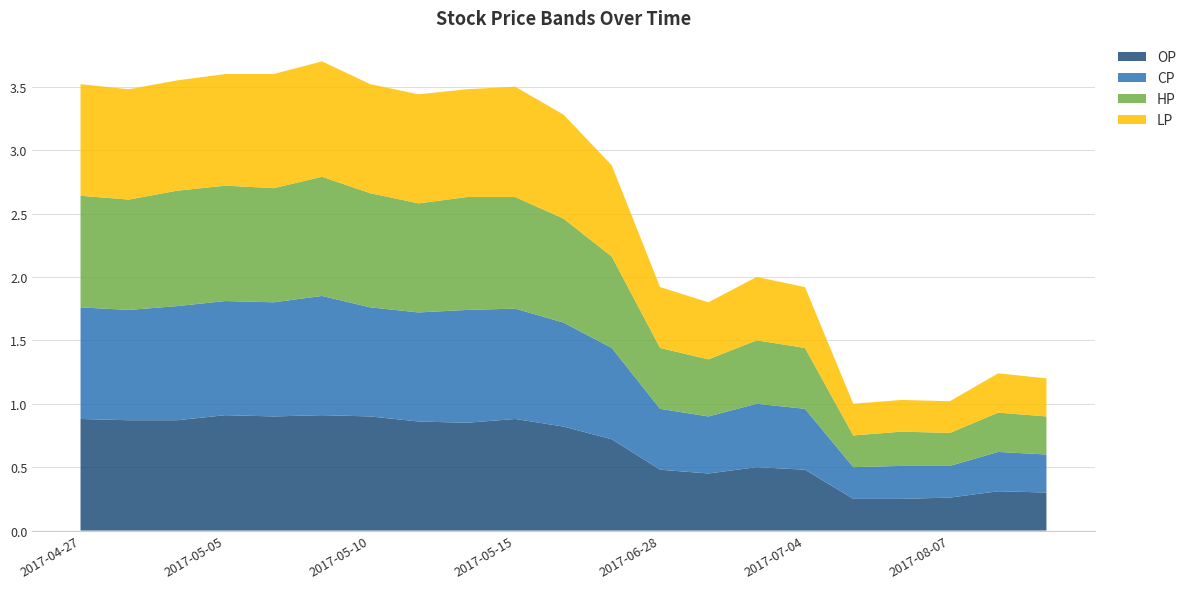

Reading left to right, transcribe all the data shown in this chart.

OP: 2017-04-27=0.9	2017-04-28=0.9	2017-05-04=0.9	2017-05-05=0.9	2017-05-08=0.9	2017-05-09=0.9	2017-05-10=0.9	2017-05-11=0.9	2017-05-12=0.8	2017-05-15=0.9	2017-05-16=0.8	2017-05-23=0.7	2017-06-28=0.5	2017-06-29=0.5	2017-06-30=0.5	2017-07-04=0.5	2017-08-02=0.2	2017-08-03=0.2	2017-08-07=0.3	2017-08-10=0.3	2017-08-14=0.3
CP: 2017-04-27=0.9	2017-04-28=0.9	2017-05-04=0.9	2017-05-05=0.9	2017-05-08=0.9	2017-05-09=0.9	2017-05-10=0.9	2017-05-11=0.9	2017-05-12=0.9	2017-05-15=0.9	2017-05-16=0.8	2017-05-23=0.7	2017-06-28=0.5	2017-06-29=0.5	2017-06-30=0.5	2017-07-04=0.5	2017-08-02=0.2	2017-08-03=0.3	2017-08-07=0.2	2017-08-10=0.3	2017-08-14=0.3
HP: 2017-04-27=0.9	2017-04-28=0.9	2017-05-04=0.9	2017-05-05=0.9	2017-05-08=0.9	2017-05-09=0.9	2017-05-10=0.9	2017-05-11=0.9	2017-05-12=0.9	2017-05-15=0.9	2017-05-16=0.8	2017-05-23=0.7	2017-06-28=0.5	2017-06-29=0.5	2017-06-30=0.5	2017-07-04=0.5	2017-08-02=0.2	2017-08-03=0.3	2017-08-07=0.3	2017-08-10=0.3	2017-08-14=0.3
LP: 2017-04-27=0.9	2017-04-28=0.9	2017-05-04=0.9	2017-05-05=0.9	2017-05-08=0.9	2017-05-09=0.9	2017-05-10=0.9	2017-05-11=0.9	2017-05-12=0.8	2017-05-15=0.9	2017-05-16=0.8	2017-05-23=0.7	2017-06-28=0.5	2017-06-29=0.5	2017-06-30=0.5	2017-07-04=0.5	2017-08-02=0.2	2017-08-03=0.2	2017-08-07=0.2	2017-08-10=0.3	2017-08-14=0.3